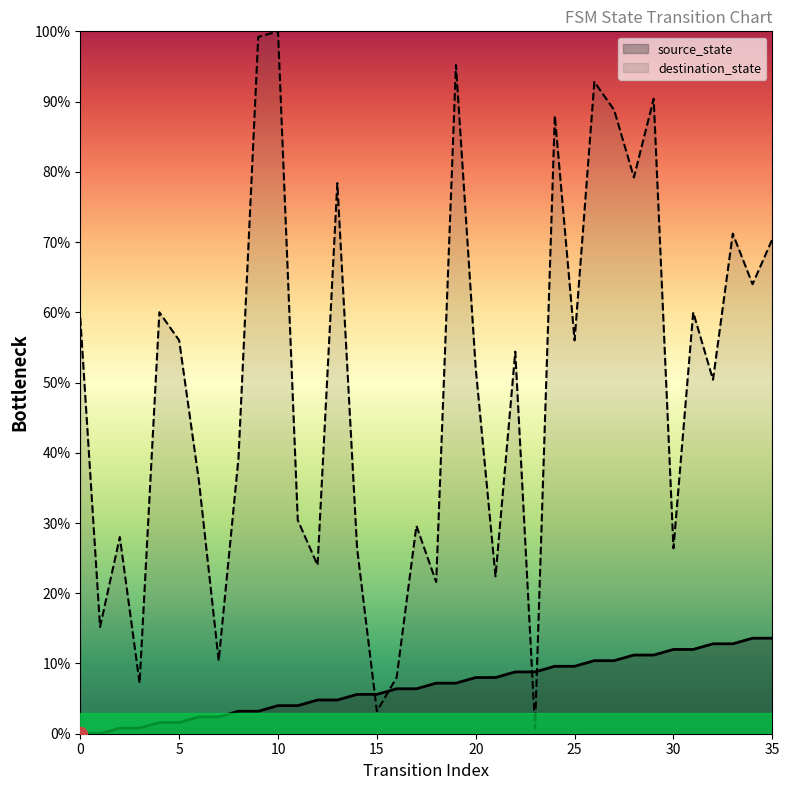

Which series has the widest spread of values?

destination_state